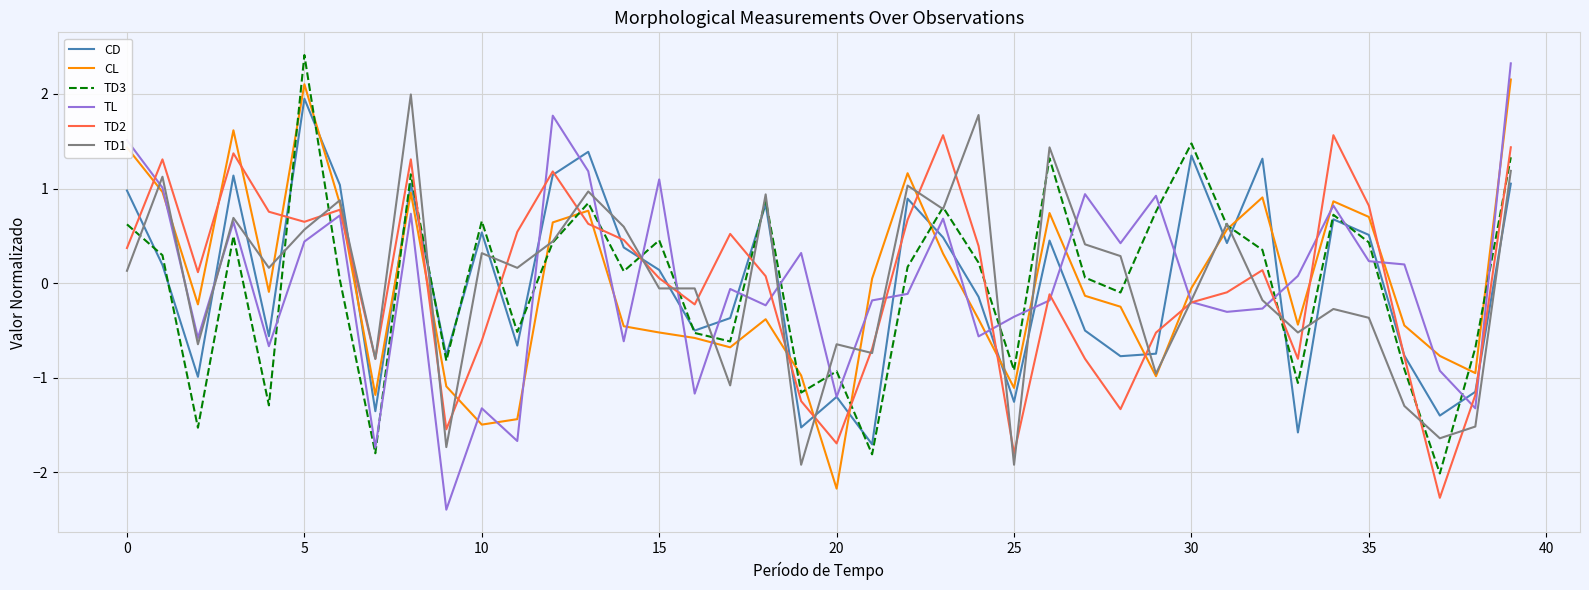

What is the lowest value of the CL series?

-2.2